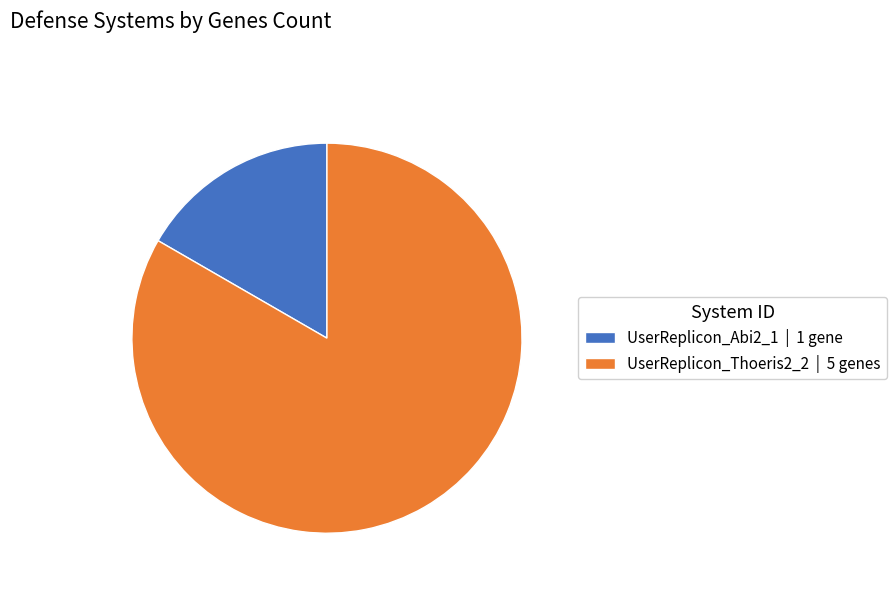

Does any single category account for the majority?

Yes